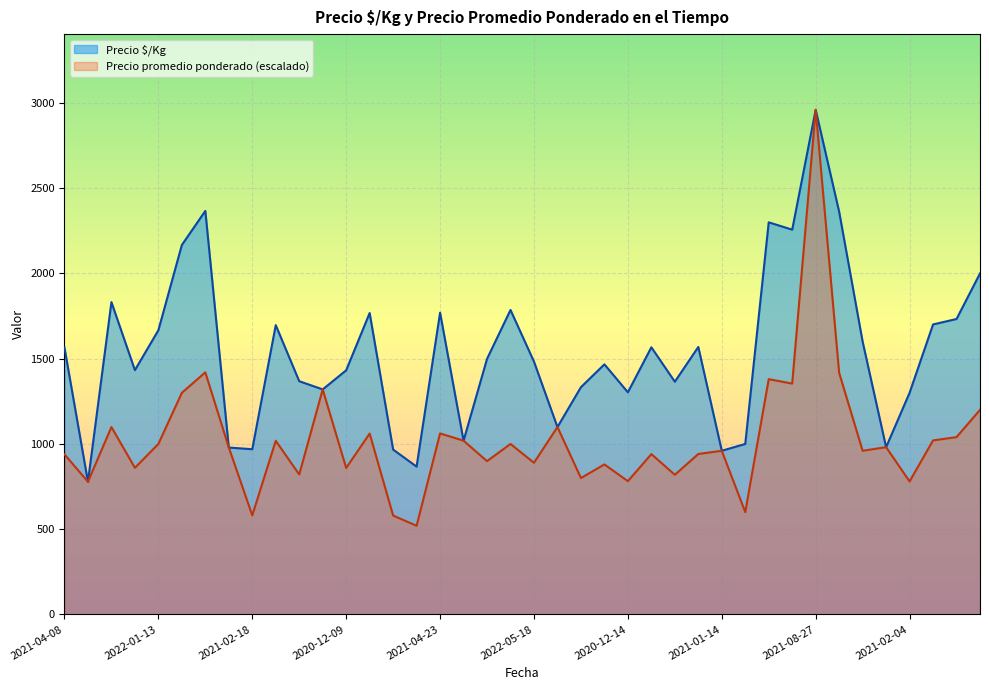

In Precio promedio ponderado, how many points are lower than both neighbors (excluding endpoints)?

15